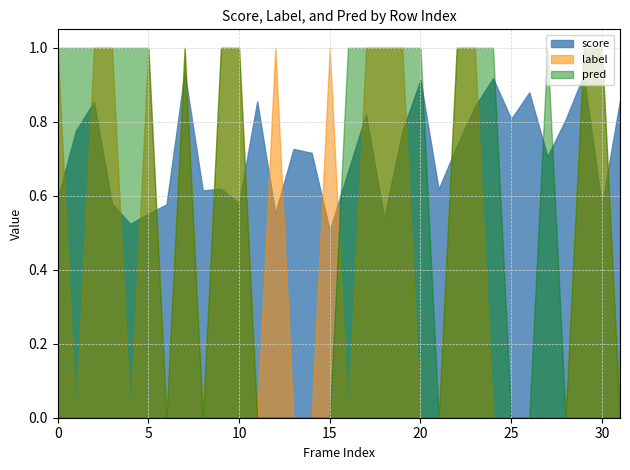

List the labels in order of score value, smallest first.

15, 4, 18, 5, 12, 30, 6, 3, 10, 0, 8, 21, 9, 16, 27, 14, 13, 22, 19, 1, 28, 25, 17, 23, 2, 11, 31, 26, 20, 24, 29, 7